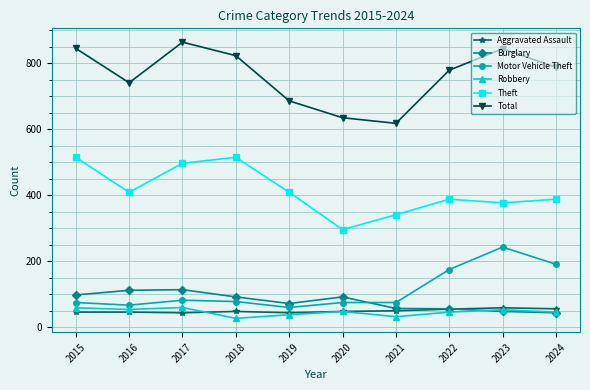

How many lines are shown in the chart?

6